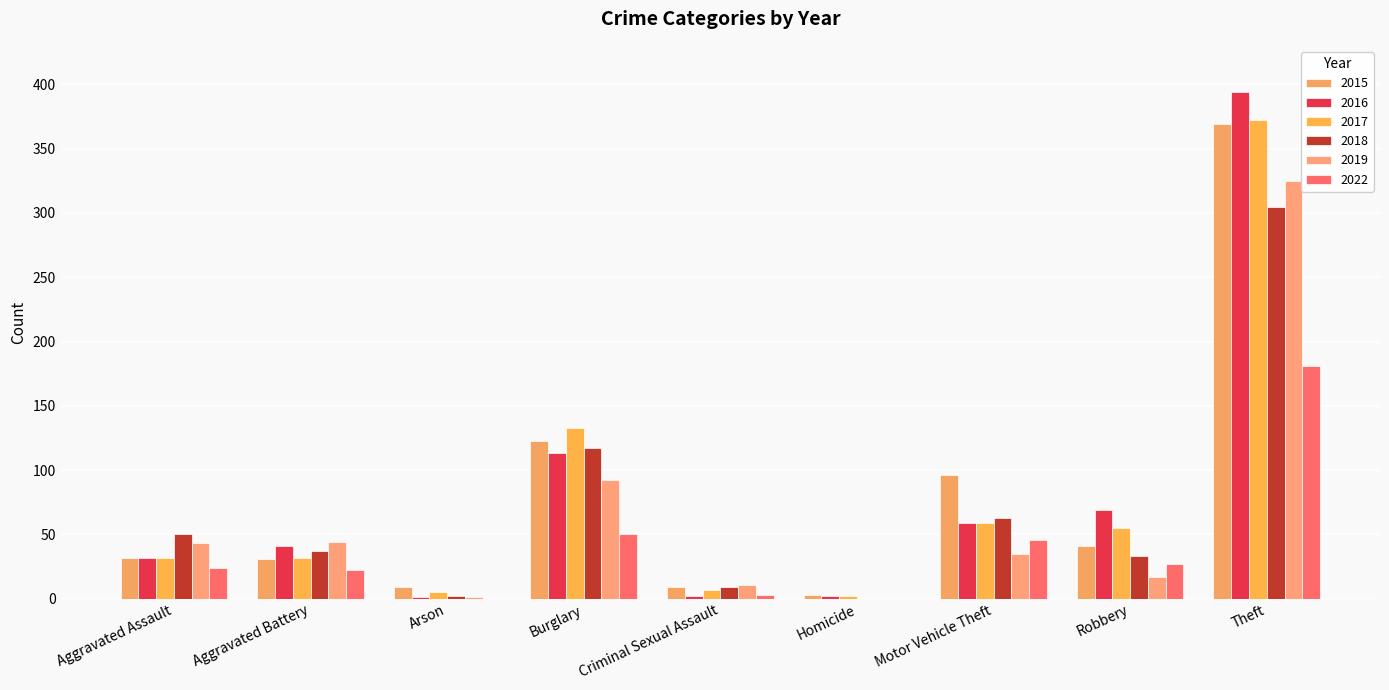

Reading left to right, list all the values displayed in this chart.

2015: 32	31	9	123	9	3	96	41	369
2016: 32	41	1	113	2	2	59	69	394
2017: 32	32	5	133	7	2	59	55	372
2018: 50	37	2	117	9	0	63	33	305
2019: 43	44	1	92	11	0	35	17	325
2022: 24	22	0	50	3	0	46	27	181